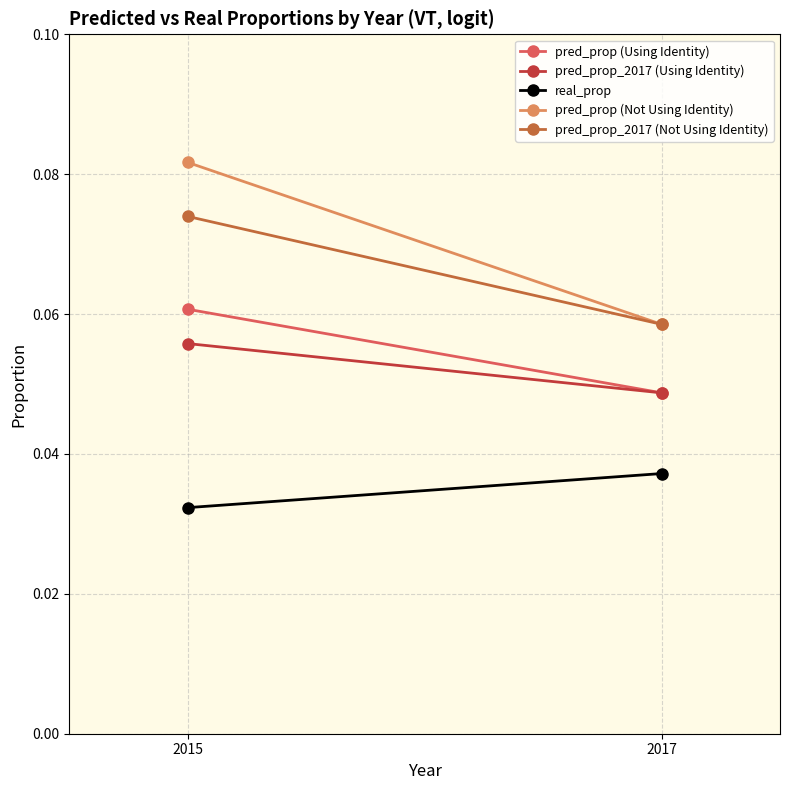

Rank the categories by real_prop value from lowest to highest.

2015, 2017